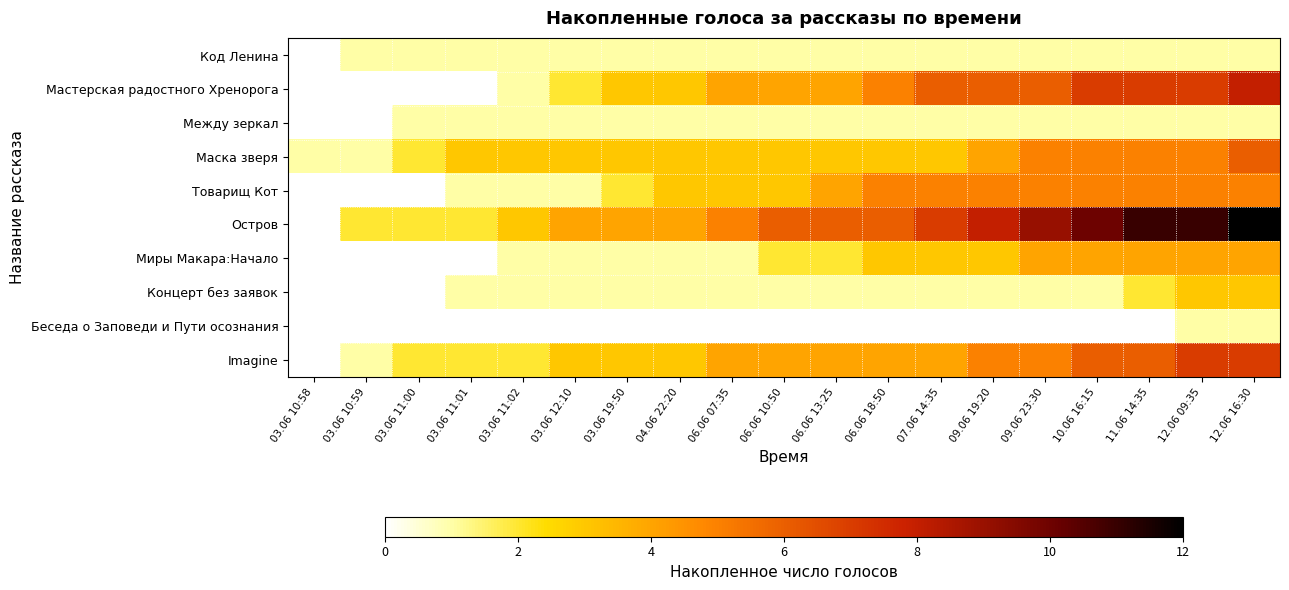

At which category is the sum across all series the highest?

12.06 16:30